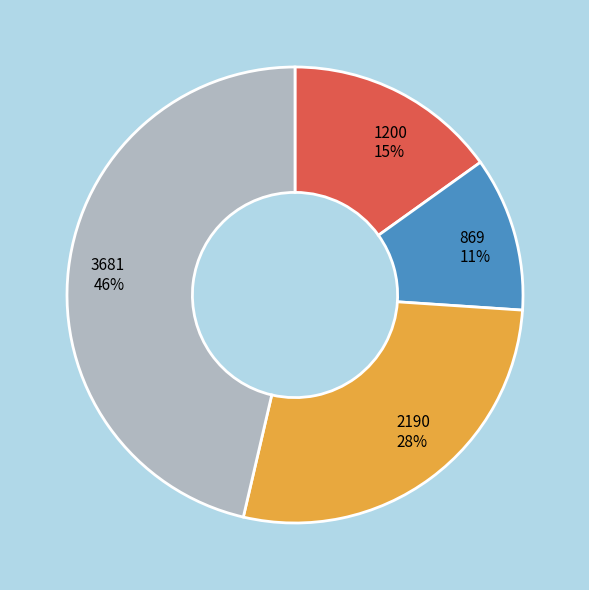

Is it true that 3681 is 46% of the pie?

True